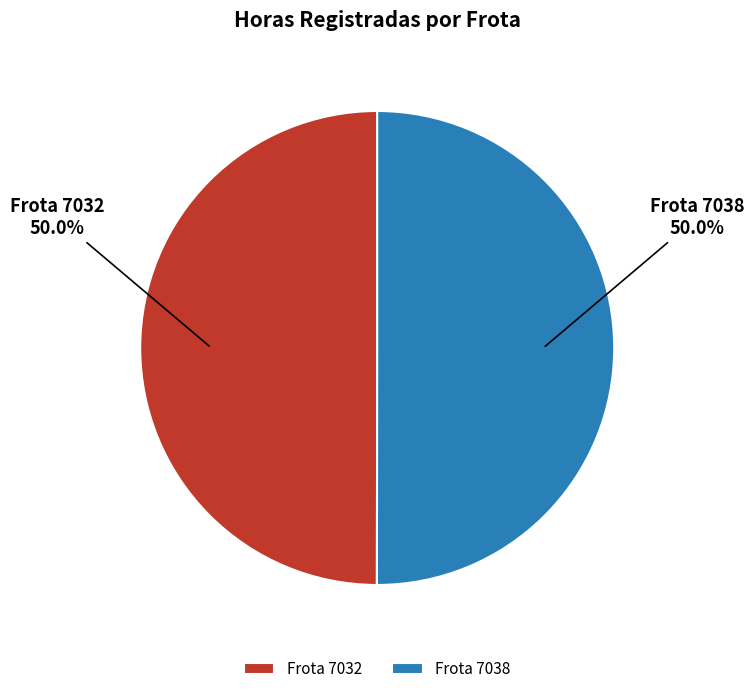

What is the total percentage of Frota 7032 and Frota 7038?

100.0%